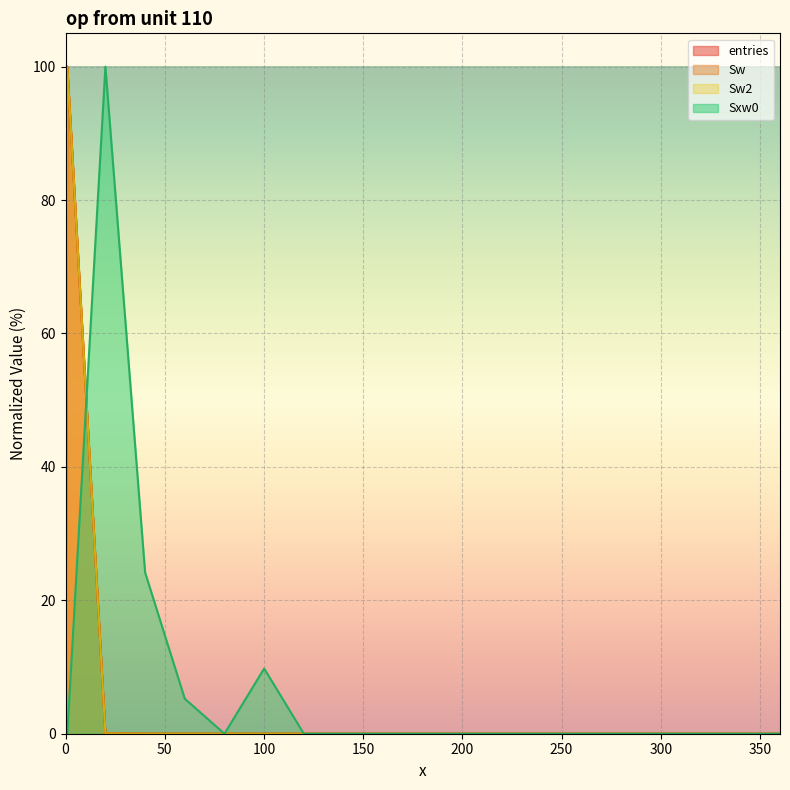

Does the chart display data point markers on the line(s)?

No